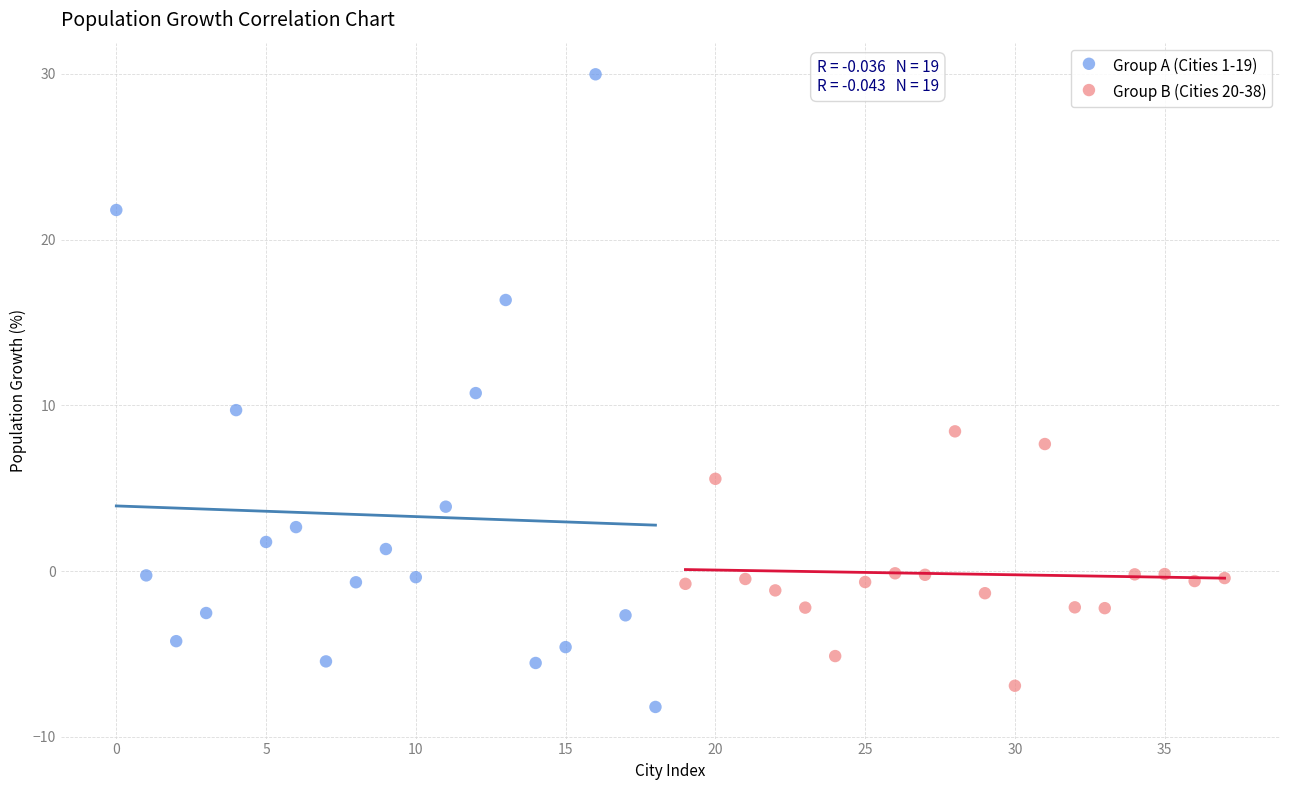

What are all the series names shown in the legend?

Group A (Cities 1-19), Group B (Cities 20-38)